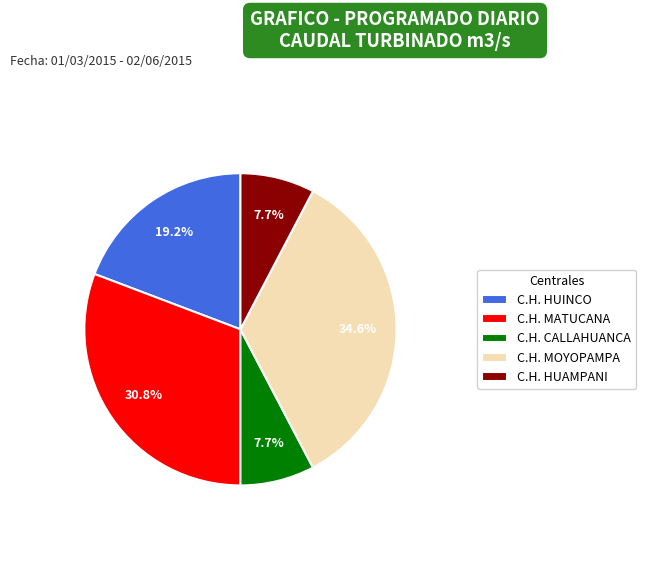

To the nearest percent, what is the difference between the C.H. MATUCANA and C.H. HUINCO slice percentages?

12%